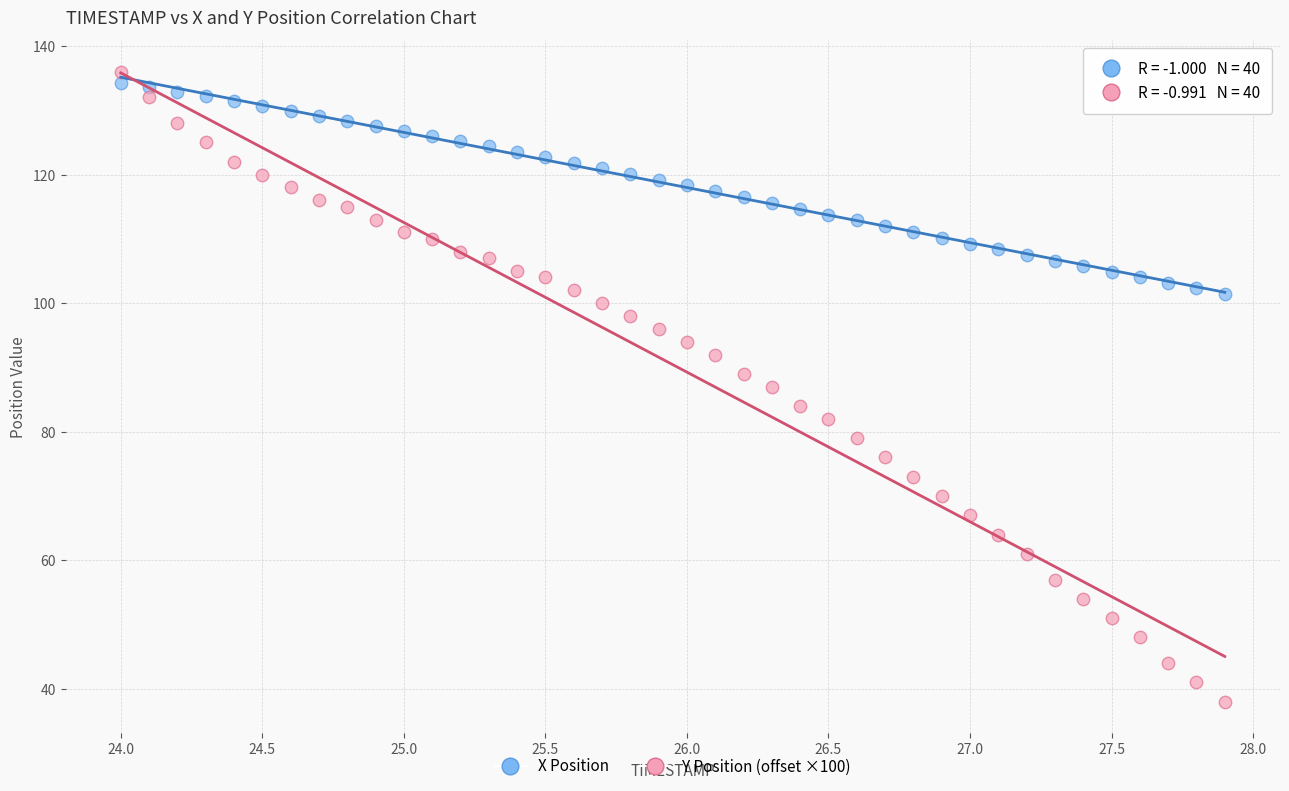

Which series has the largest Y range (max minus min)?

Y Position (offset ×100)